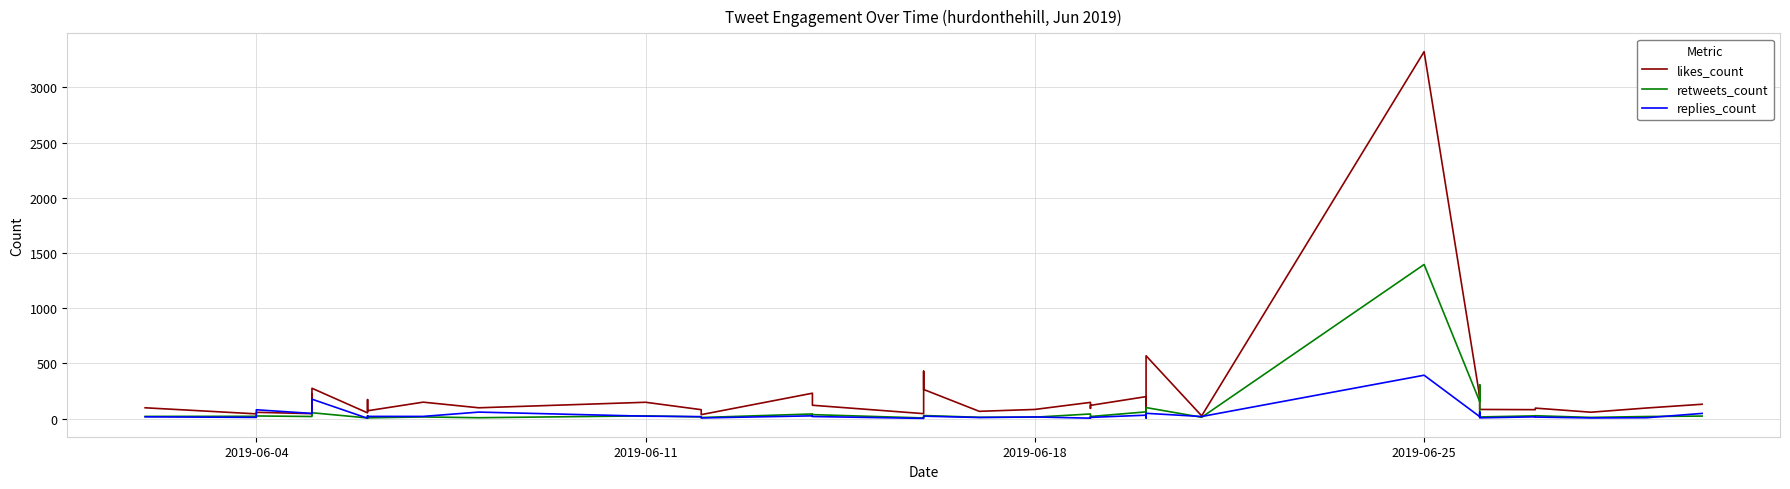

Rank the series by their average value, from lowest to highest.

replies_count, retweets_count, likes_count